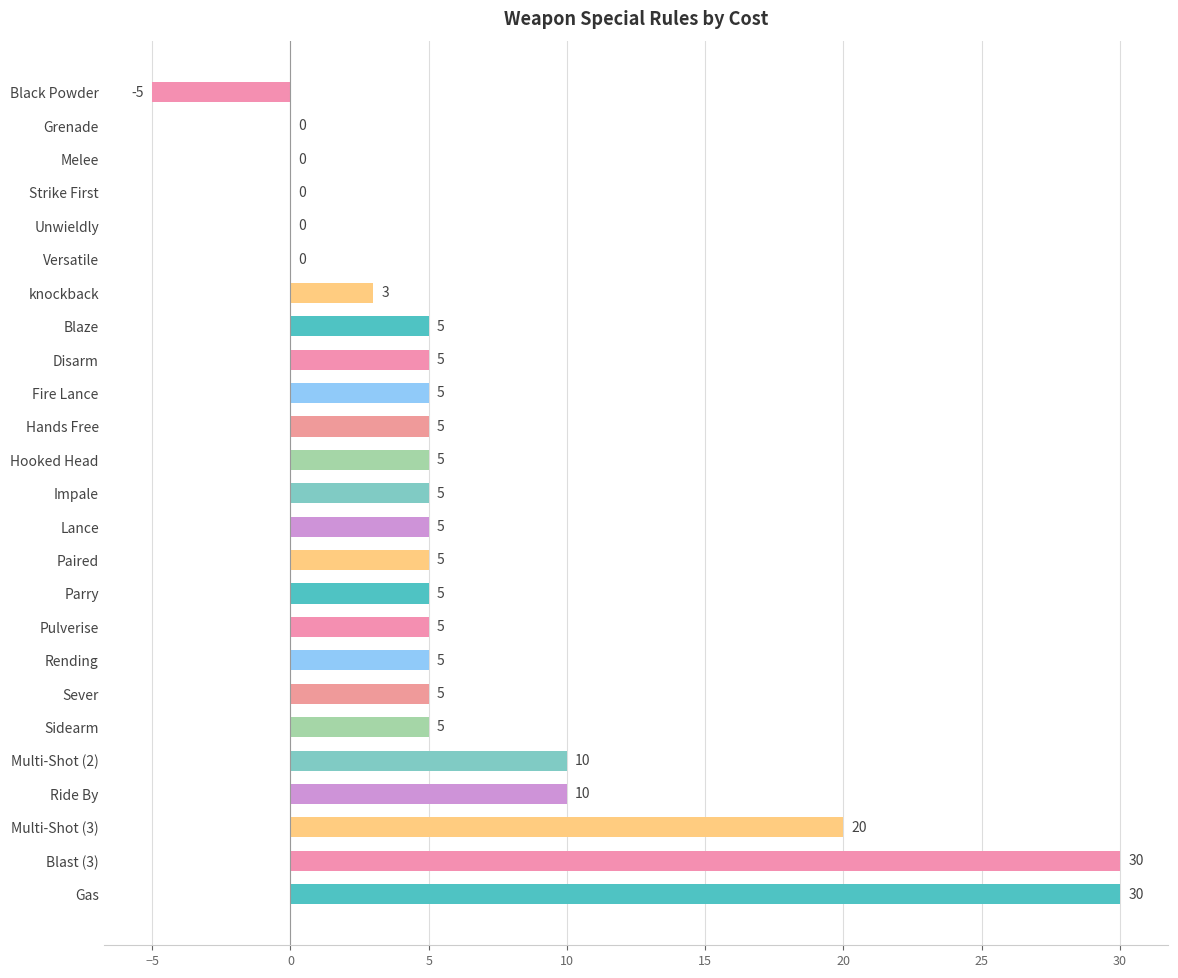

Reading bottom to top, extract all data points from this chart.

Gas=30	Blast (3)=30	Multi-Shot (3)=20	Ride By=10	Multi-Shot (2)=10	Sidearm=5	Sever=5	Rending=5	Pulverise=5	Parry=5	Paired=5	Lance=5	Impale=5	Hooked Head=5	Hands Free=5	Fire Lance=5	Disarm=5	Blaze=5	knockback=3	Versatile=0	Unwieldly=0	Strike First=0	Melee=0	Grenade=0	Black Powder=-5